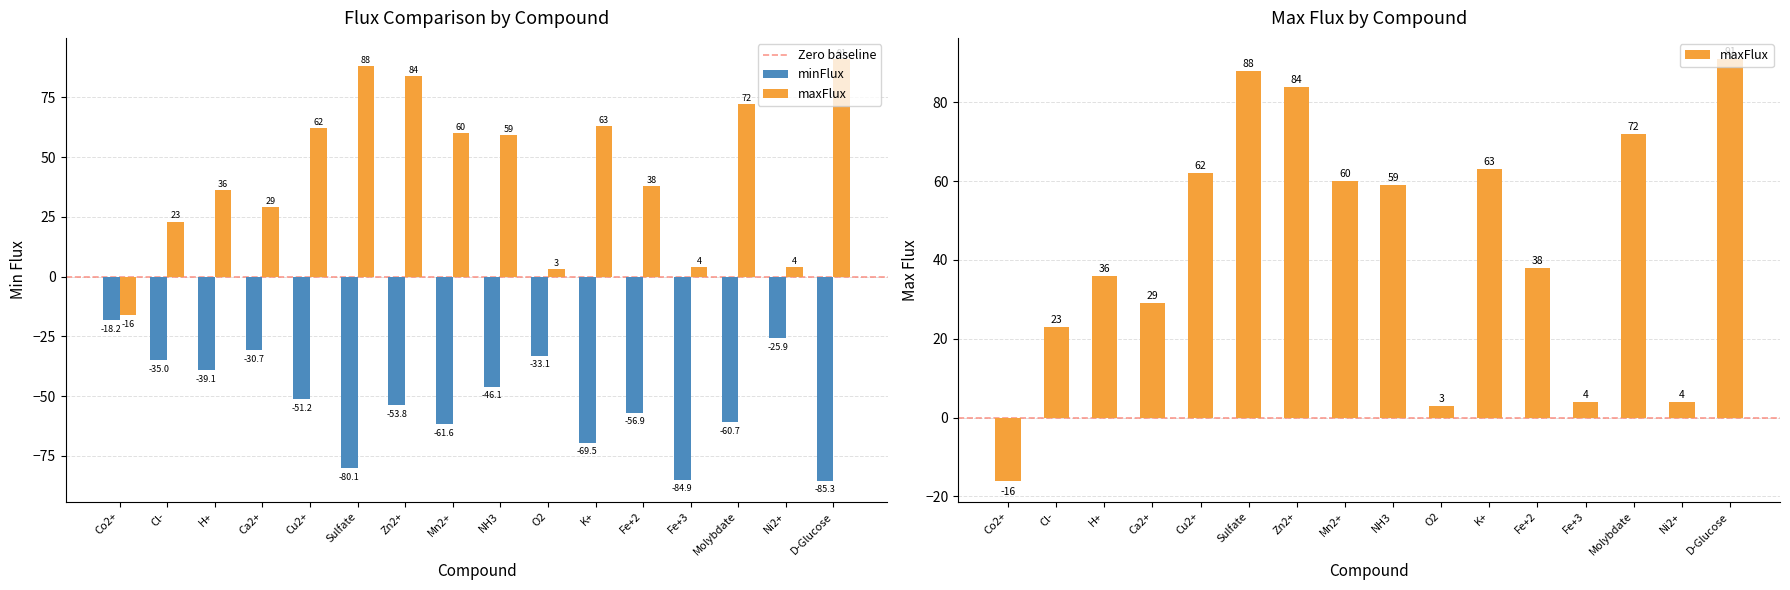

What is the difference between the maxFlux values at Cu2+ and Sulfate?

26.0